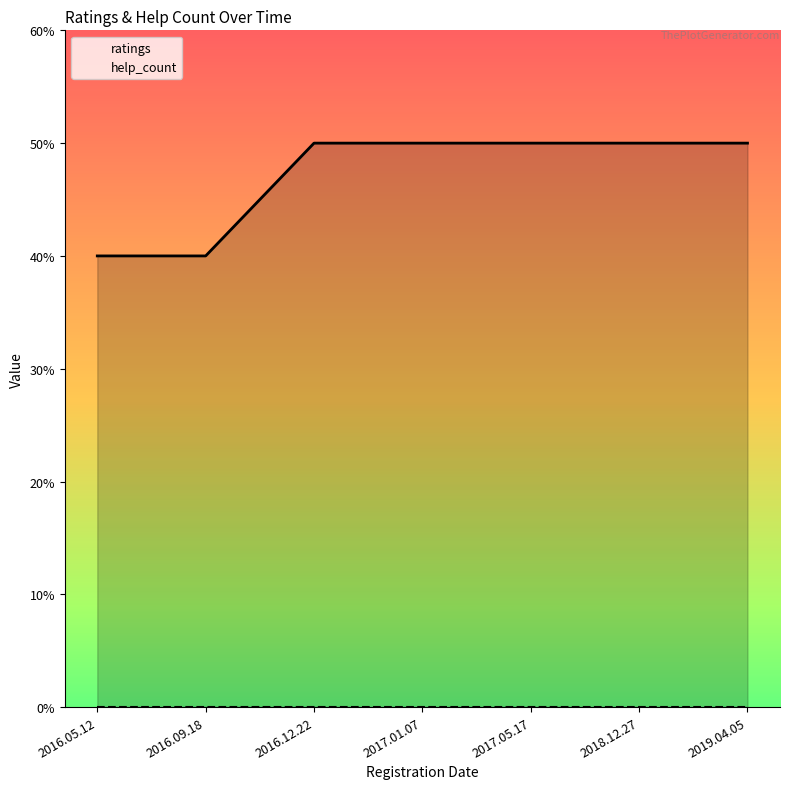

Reading left to right, what are all the values shown in this chart?

ratings: 4	4	5	5	5	5	5
help_count: 0	0	0	0	0	0	0